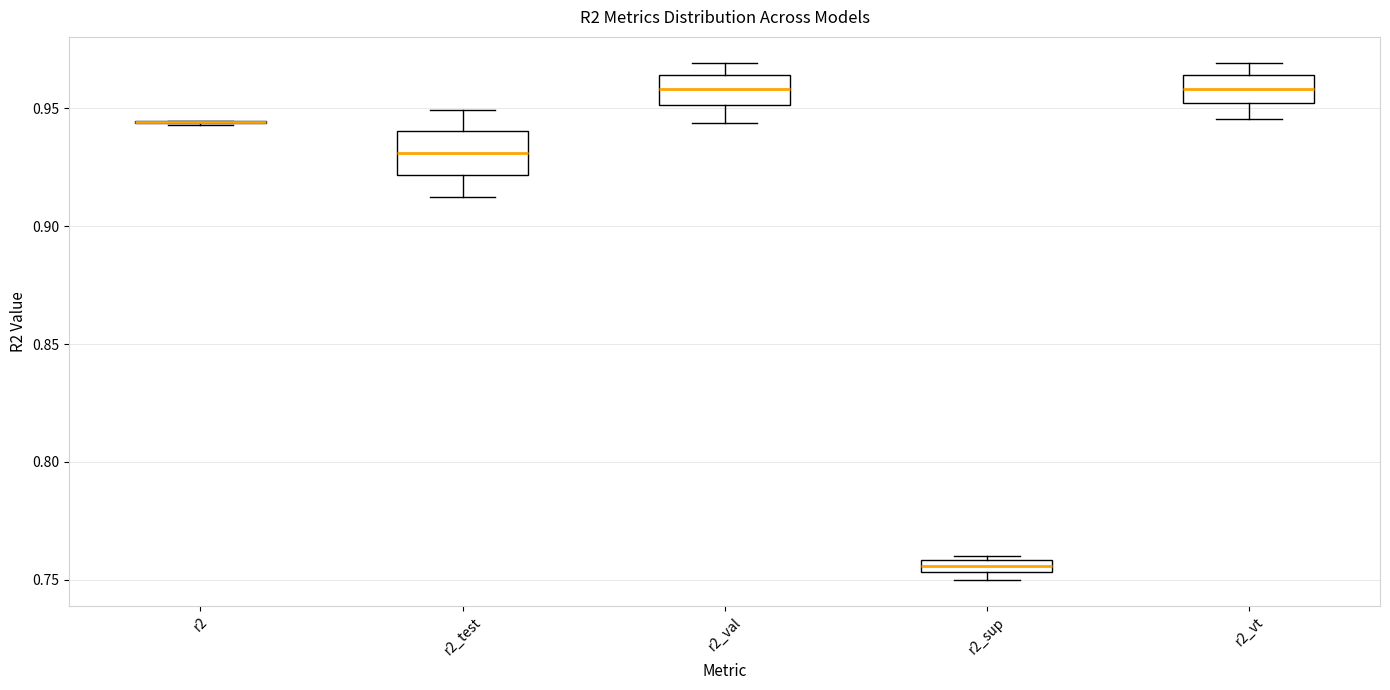

Where is the lower edge of the box for r2_sup on the y-axis? The values are not printed on the chart, so give them approximately, as read against the axis.

0.755